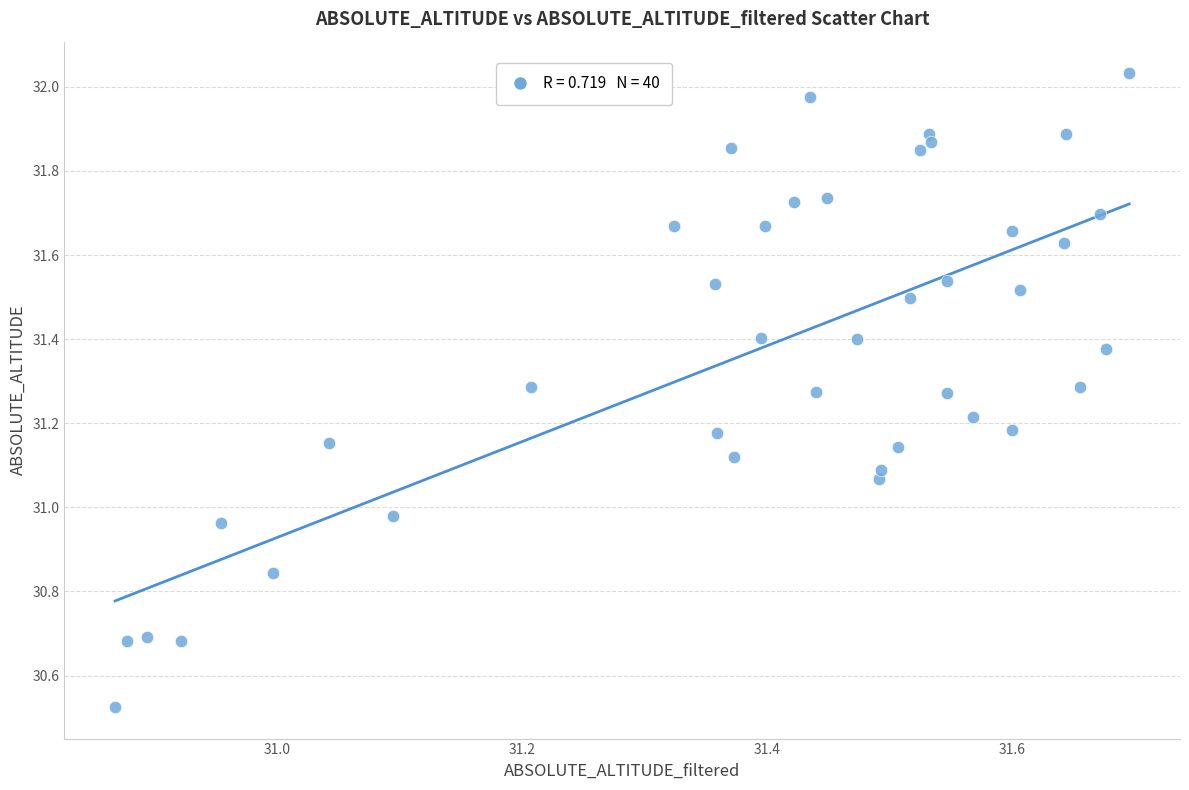

What is the range of Y values (max minus min)?

1.5